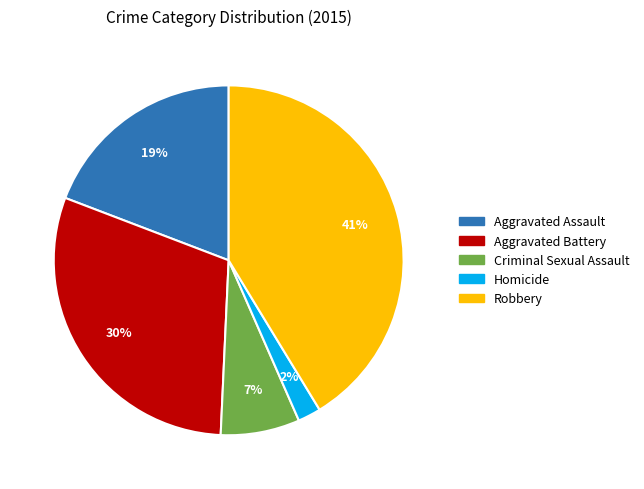

To the nearest percent, what percentage of the pie is Robbery?

41%